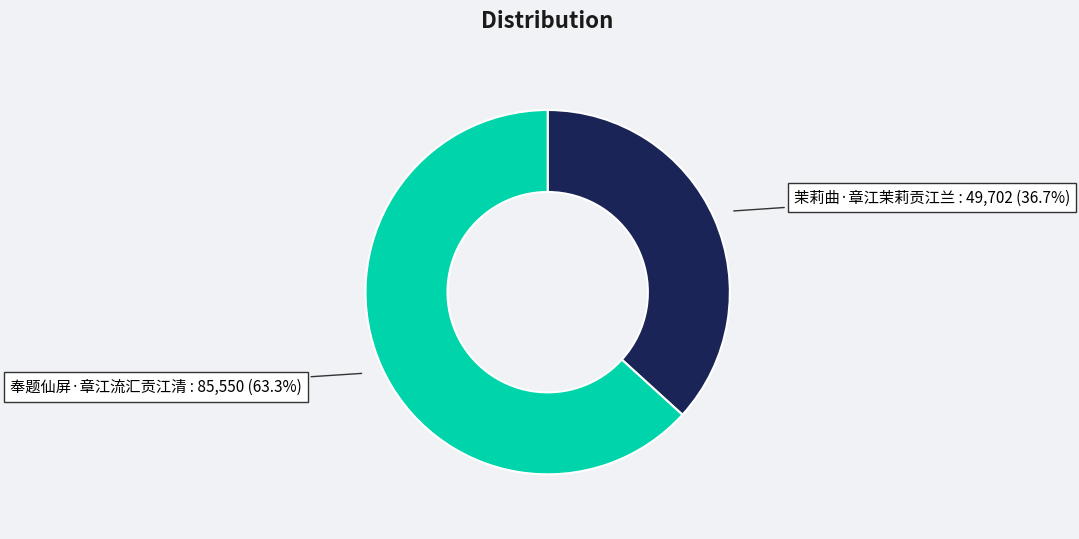

The 茉莉曲·章江茉莉贡江兰 slice represents 47% of the pie. True or false?

False